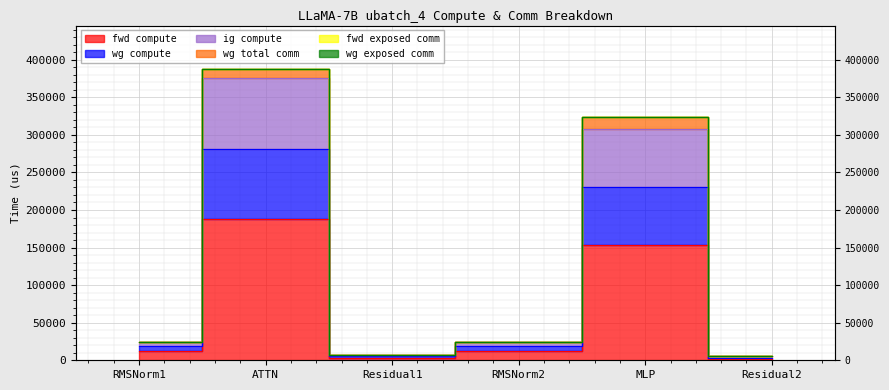

Which has a higher value, Residual2 or ATTN?

ATTN